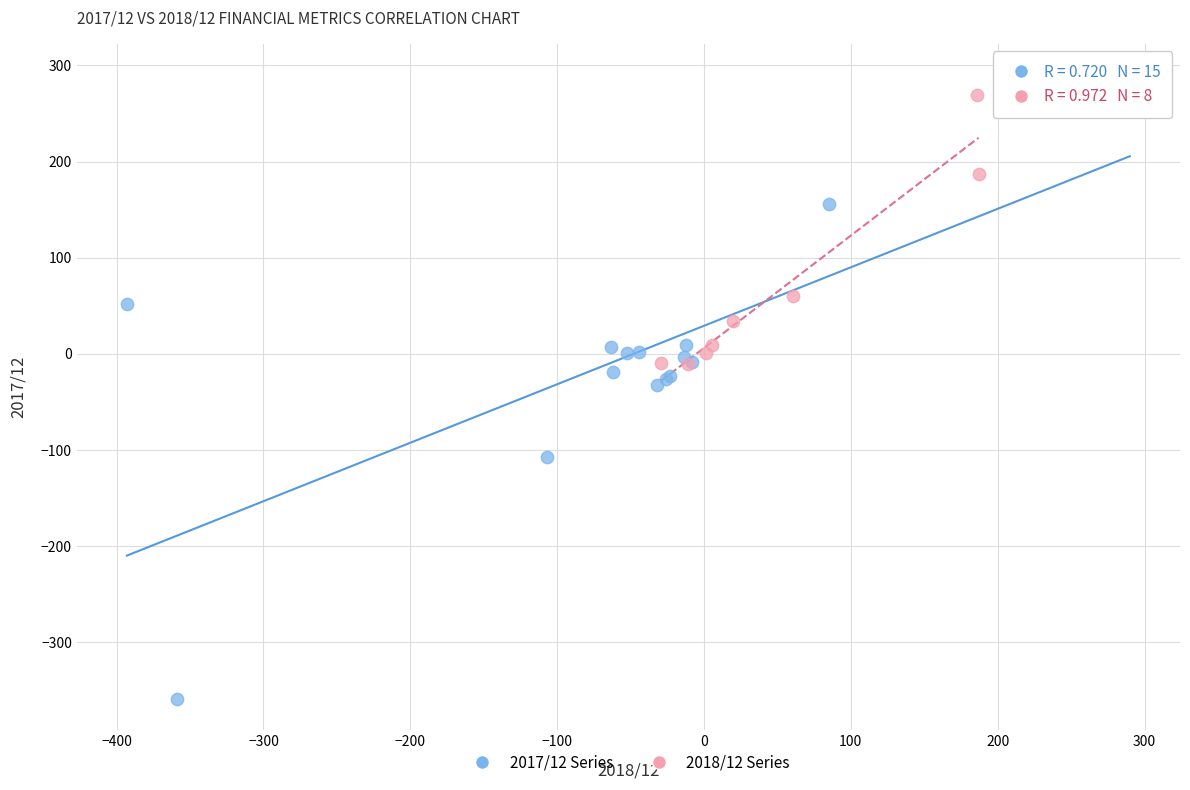

Which series contains the lowest Y value?

2017/12 Series